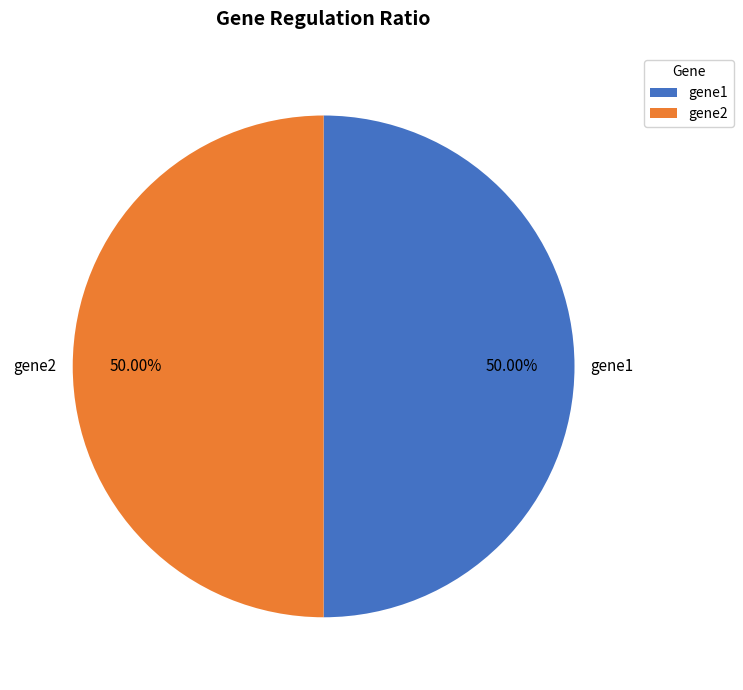

Approximately how many times larger is the value at gene1 compared to gene2?

1.0